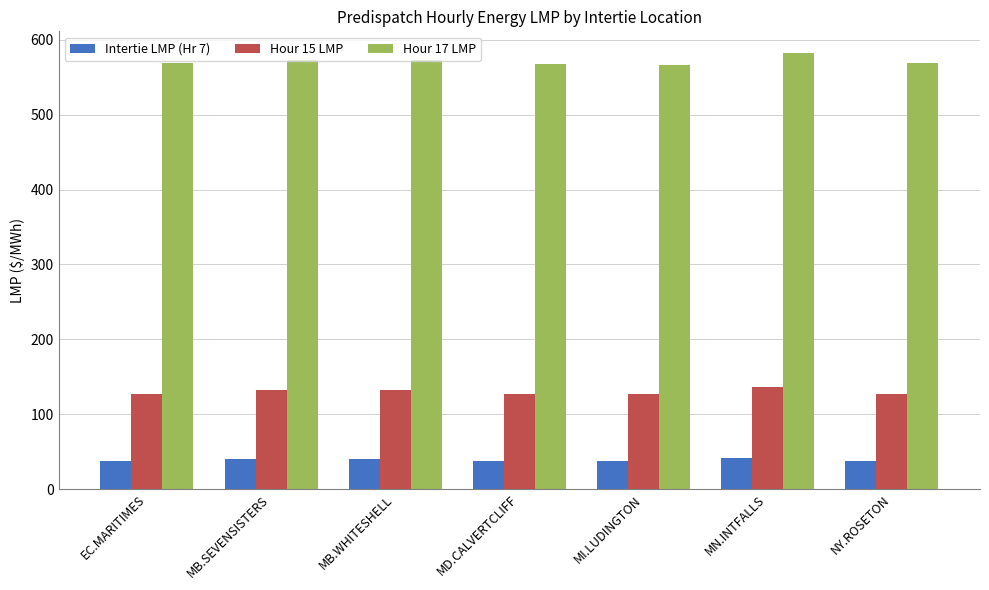

At which category is the sum across all series the highest?

MN.INTFALLS